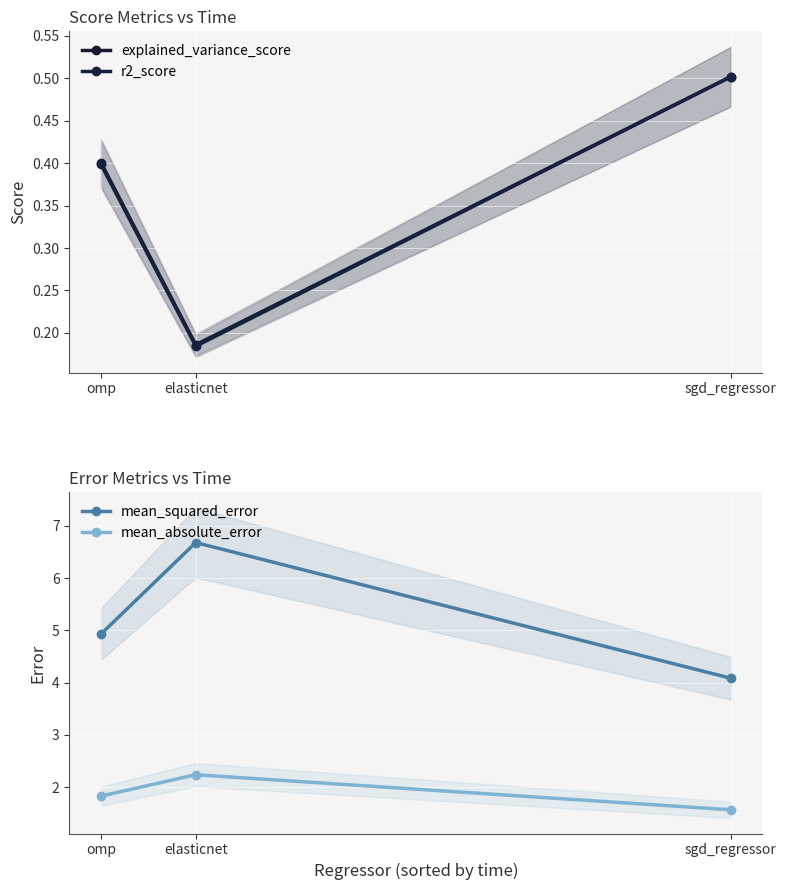

How many distinct data groups are displayed?

4